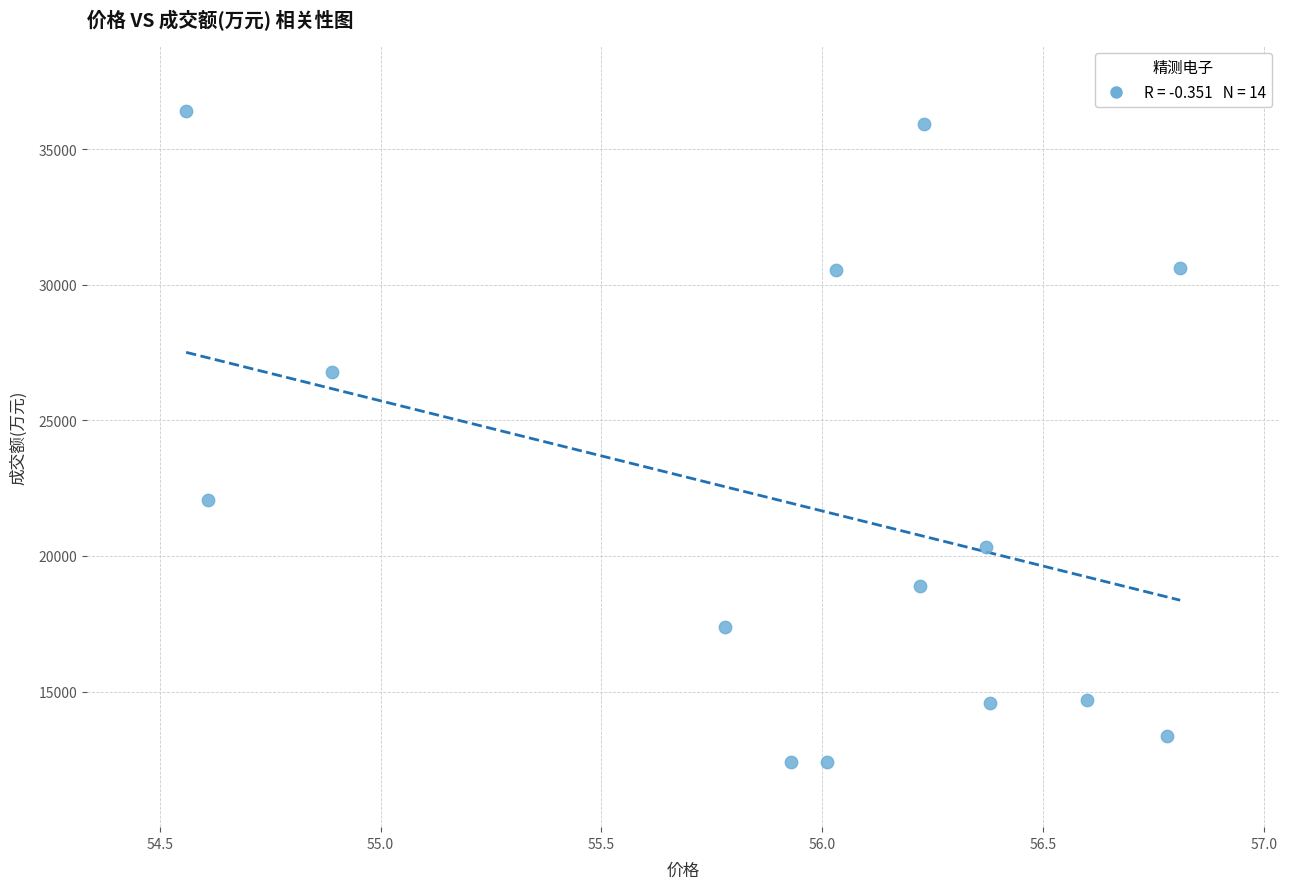

What is the range of Y values (max minus min)?

24014